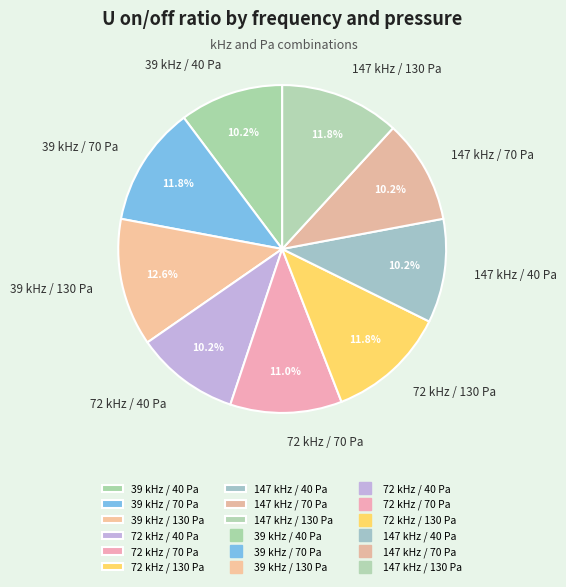

What percentage is NOT represented by 39 kHz / 40 Pa?

89.8%